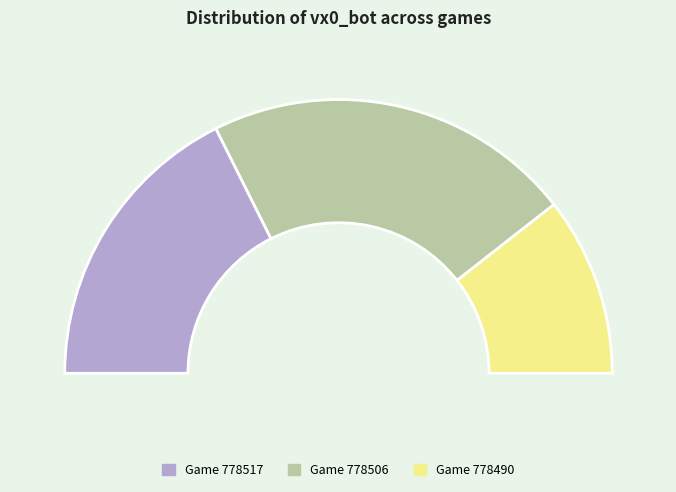

What is the change in value from 778506 to 778490?

-3.5